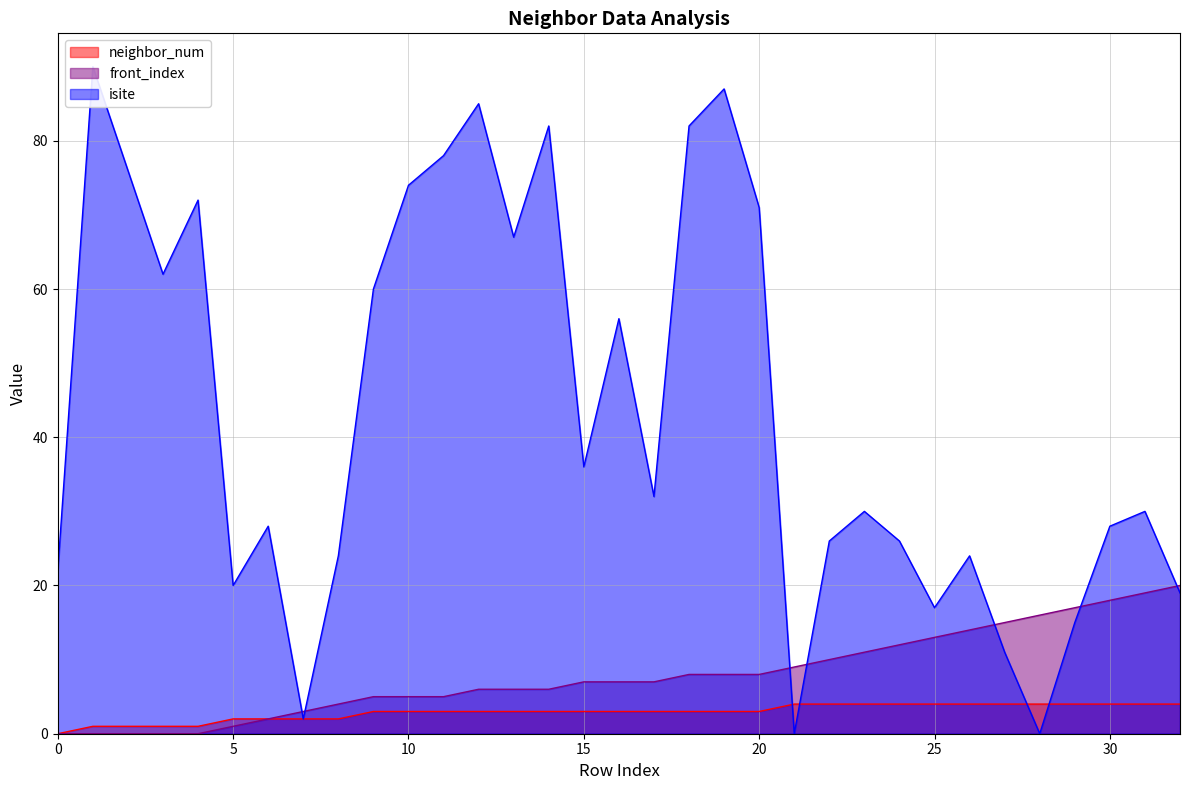

Which series has the largest total across all categories?

isite